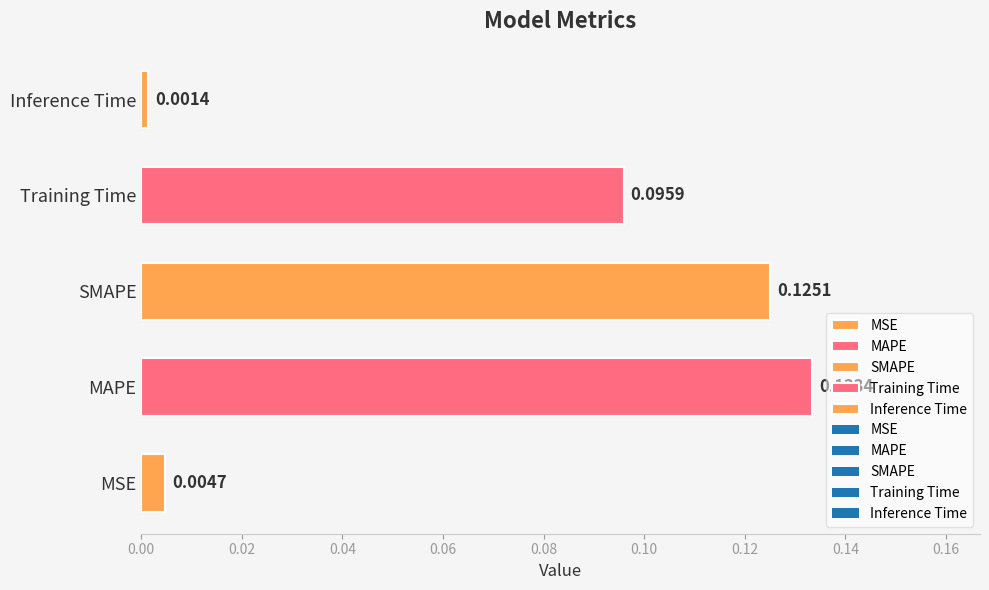

Where is the data nearest to the value 0?

Inference Time